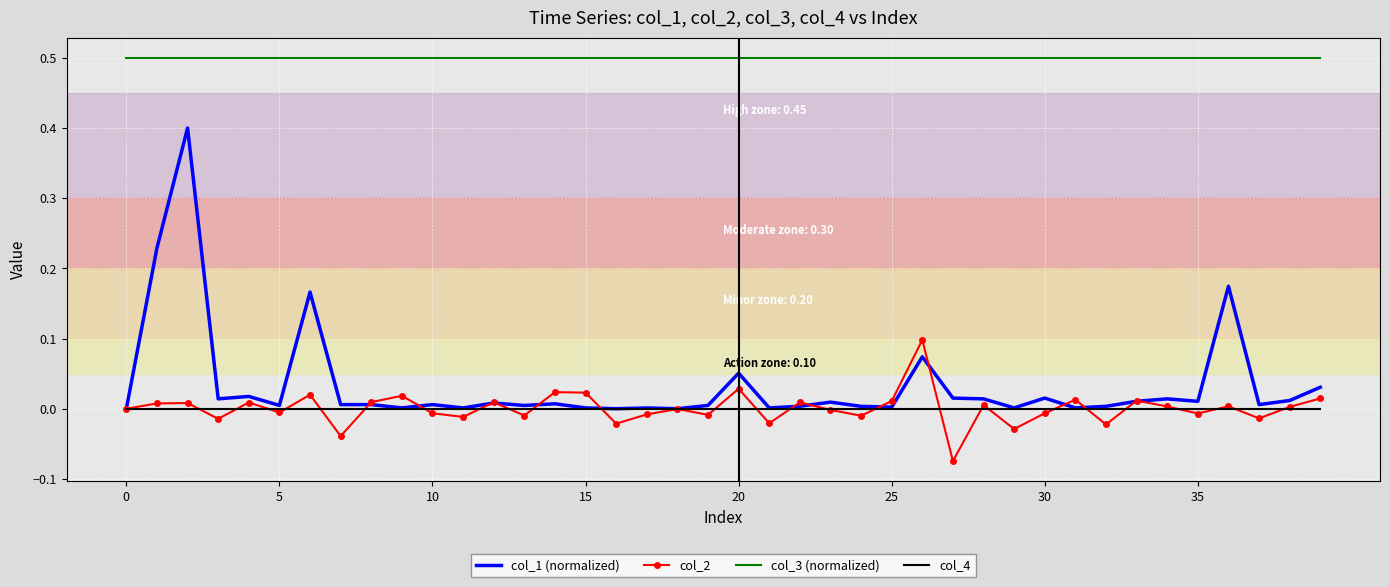

Which series has the widest spread of values?

col_1 (normalized)